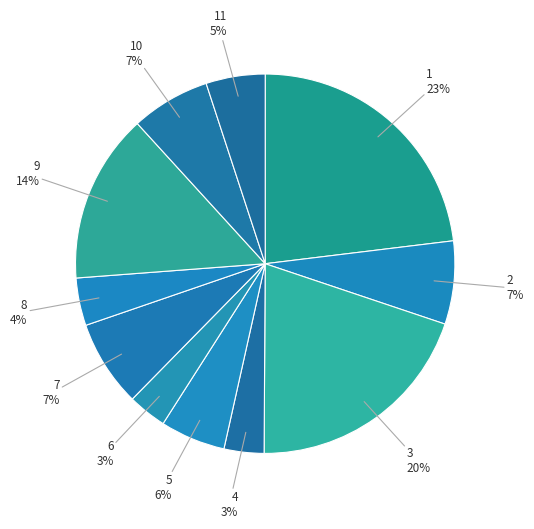

Is it true that 2 is 21% of the pie?

False